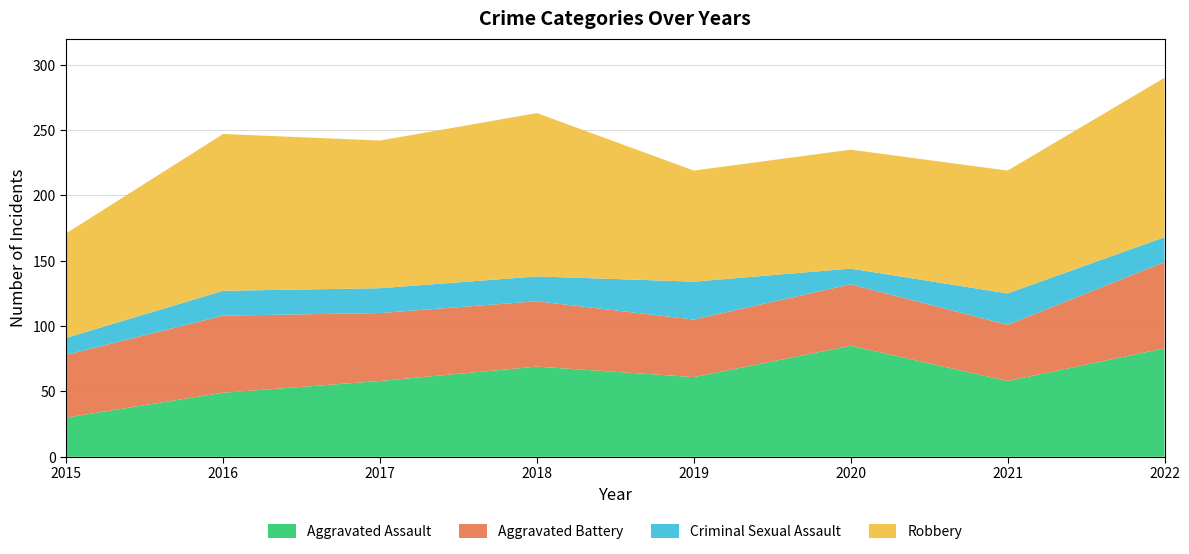

Reading left to right, extract all data points from this chart.

Aggravated Assault: 30	49	58	69	61	85	58	83
Aggravated Battery: 48	59	52	50	44	47	43	66
Criminal Sexual Assault: 13	19	19	19	29	12	24	19
Robbery: 80	120	113	125	85	91	94	122